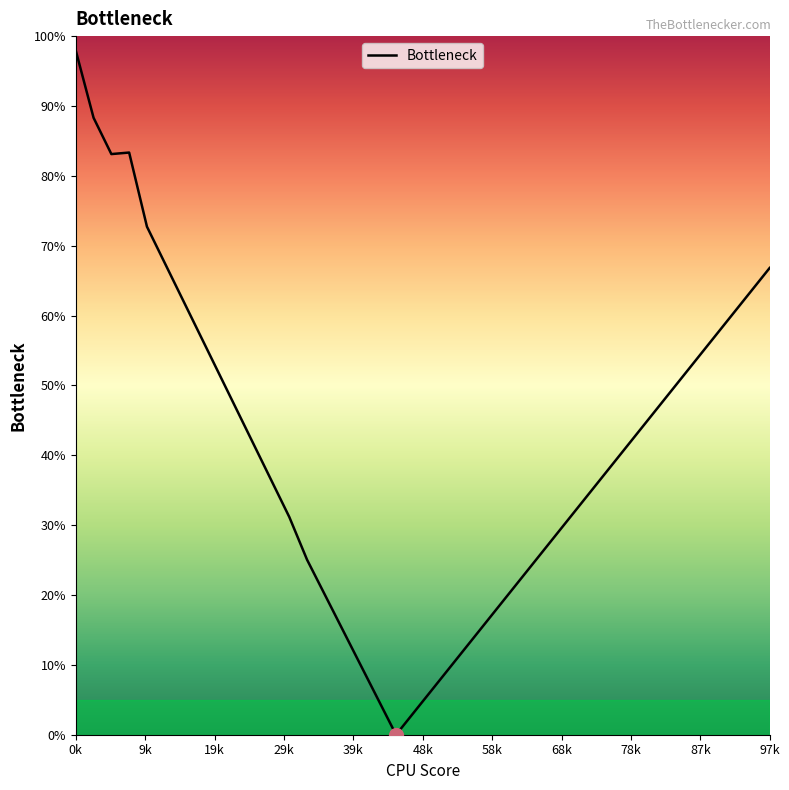

What is the maximum value shown in the chart?

97.9